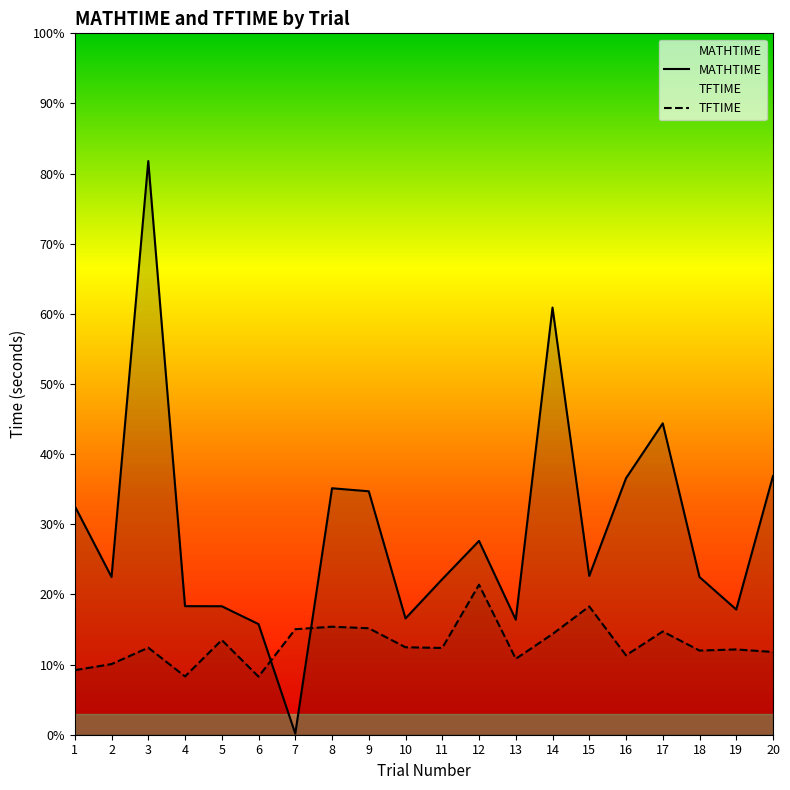

Is the value of MATHTIME at 10 greater than the value of TFTIME at 7?

Yes